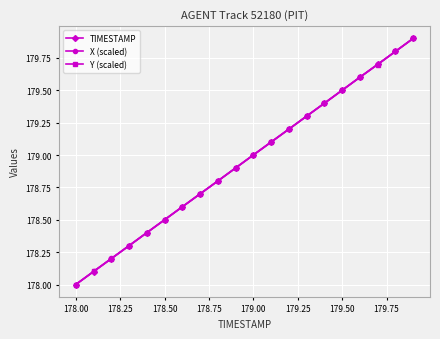

Reading right to left, extract all data points from this chart.

TIMESTAMP: 179.9	179.8	179.7	179.6	179.5	179.4	179.3	179.2	179.1	179.0	178.9	178.8	178.7	178.6	178.5	178.4	178.3	178.2	178.1	178.0
X (scaled): 179.9	179.8	179.7	179.6	179.5	179.4	179.3	179.2	179.1	179.0	178.9	178.8	178.7	178.6	178.5	178.4	178.3	178.2	178.1	178.0
Y (scaled): 179.9	179.8	179.7	179.6	179.5	179.4	179.3	179.2	179.1	179.0	178.9	178.8	178.7	178.6	178.5	178.4	178.3	178.2	178.1	178.0